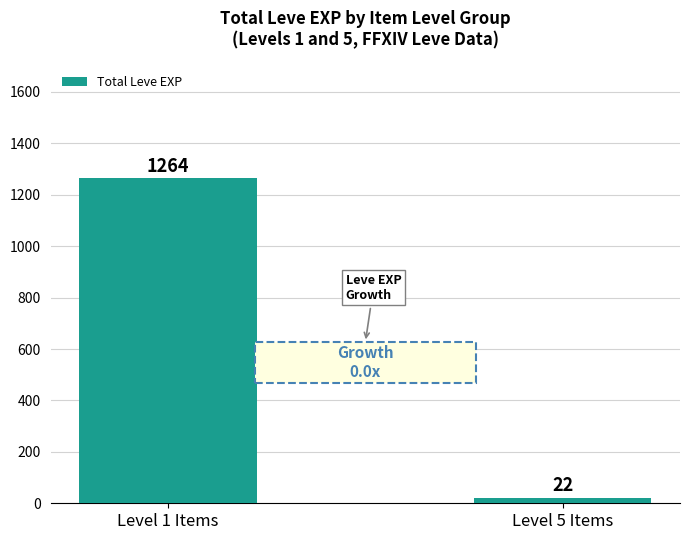

What is the greatest value displayed?

1264